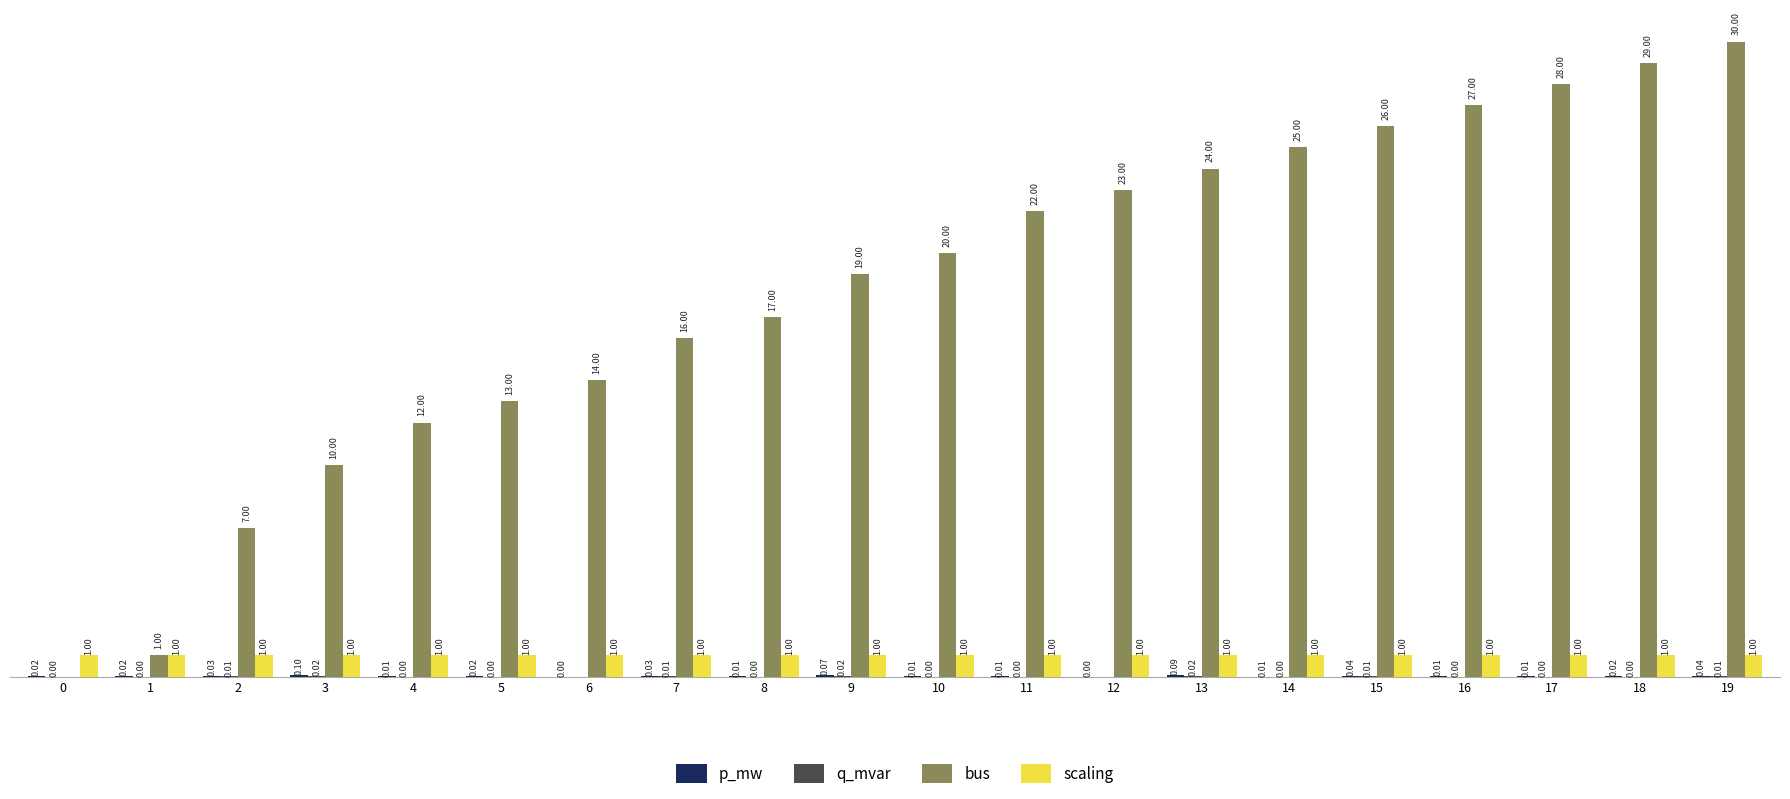

Between 10 and 14, which series saw the biggest shift?

bus